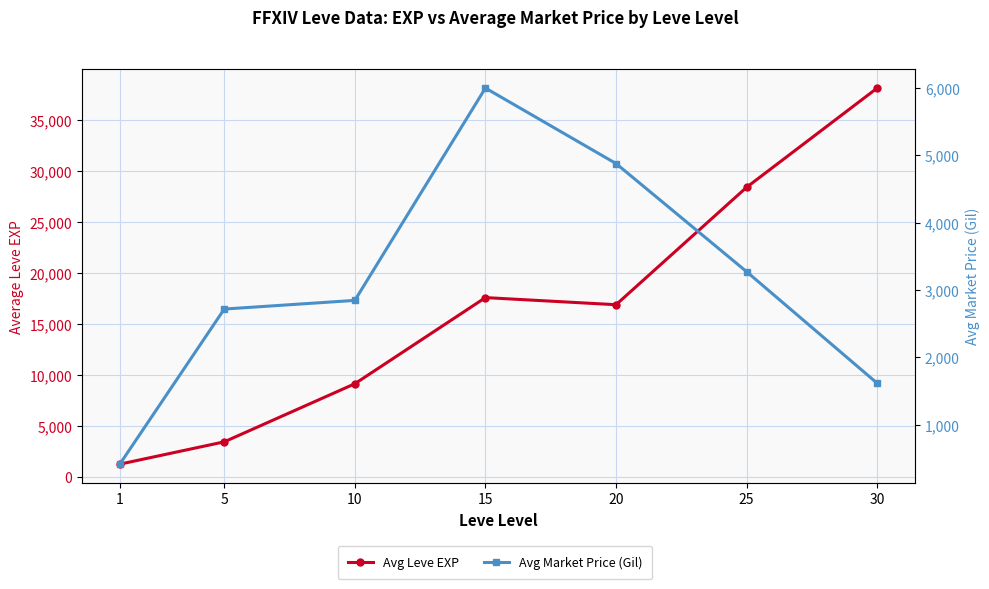

At which label is Avg Leve EXP closest to 19672?

15